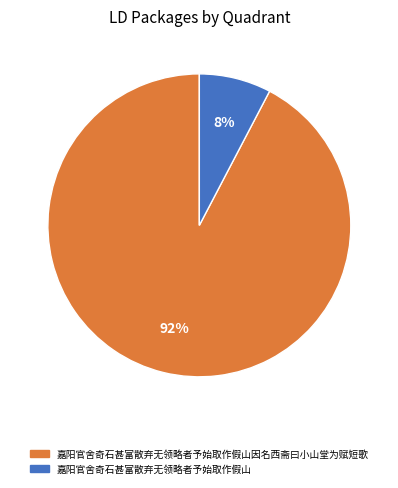

What is the largest slice in the pie chart?

嘉阳官舍奇石甚富散弃无领略者予始取作假山因名西斋曰小山堂为赋短歌